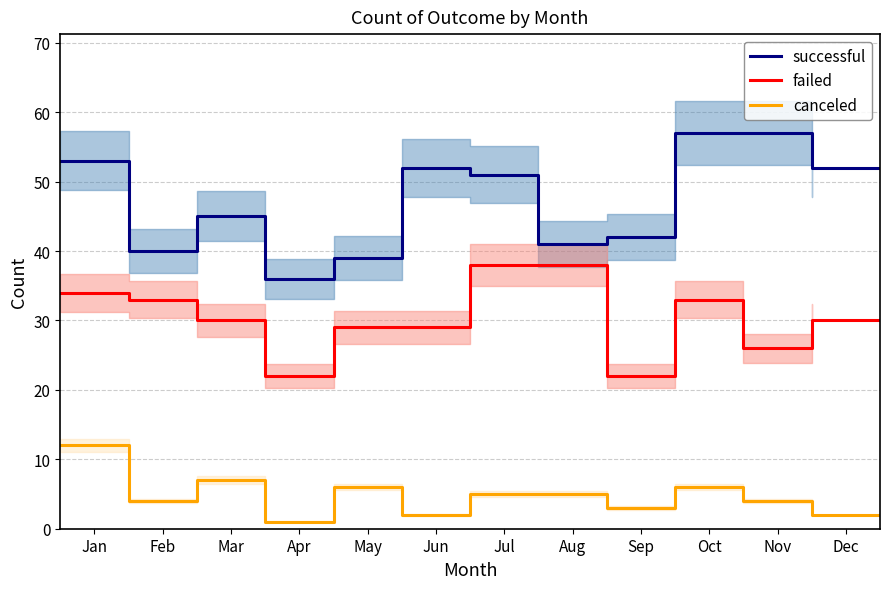

True or false: successful and canceled cross at least once.

False